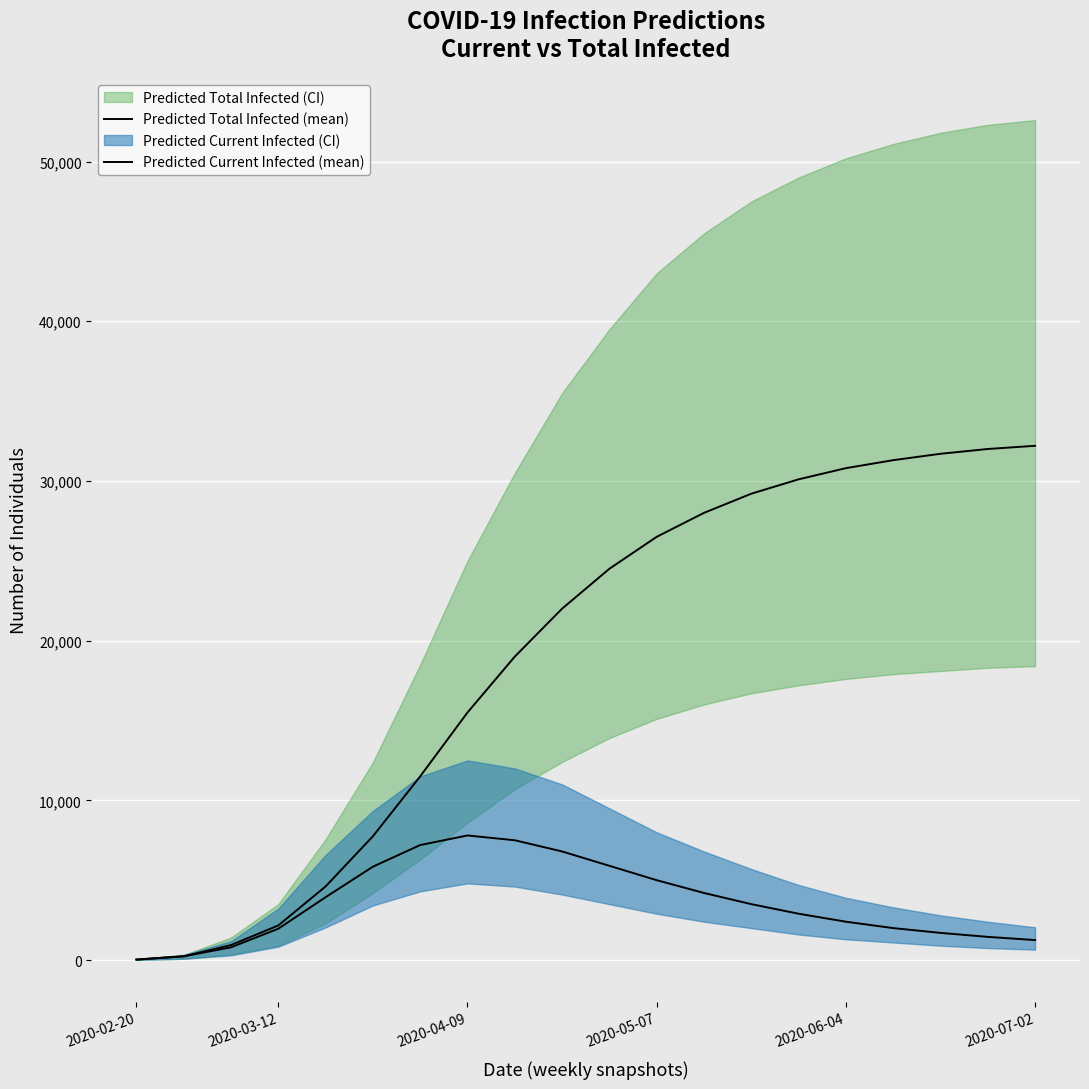

Reading left to right, list all the values displayed in this chart.

Predicted Total Infected (mean): 29	233	937	2165	4609	7749	11500	15500	19000	22000	24500	26500	28000	29200	30100	30800	31300	31700	32000	32200
Predicted Current Infected (mean): 29	233	797	1961	3934	5845	7200	7800	7500	6800	5900	5000	4200	3500	2900	2400	2000	1700	1450	1250